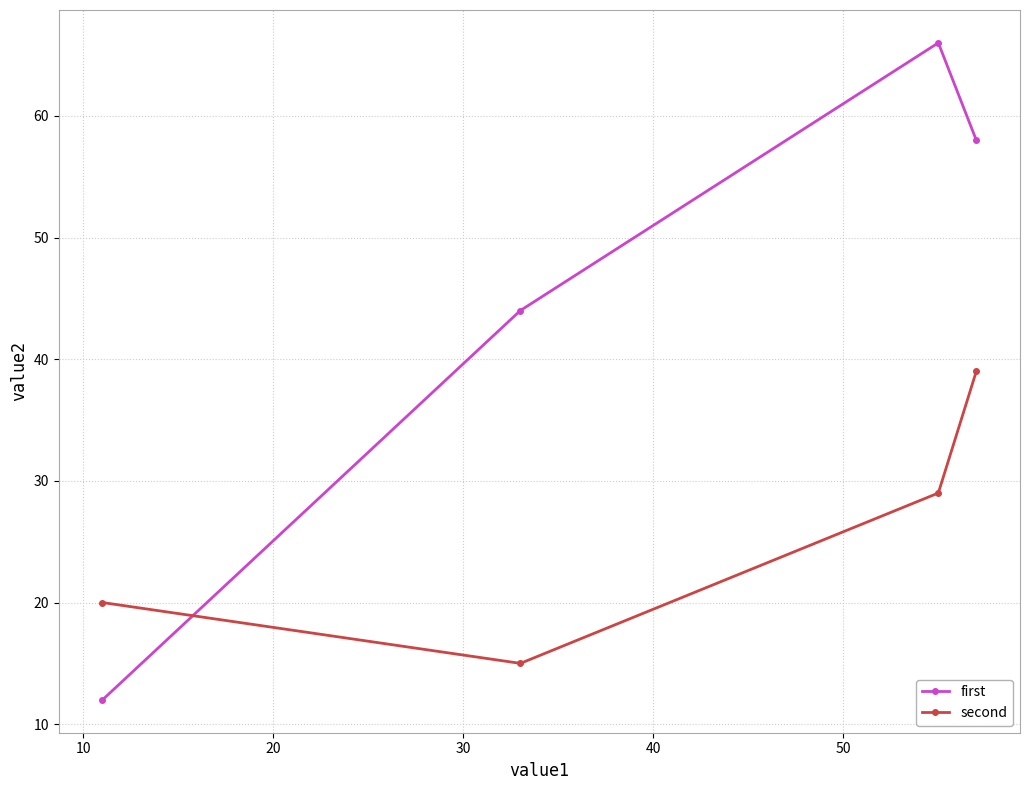

What is the minimum value shown in the chart?

12